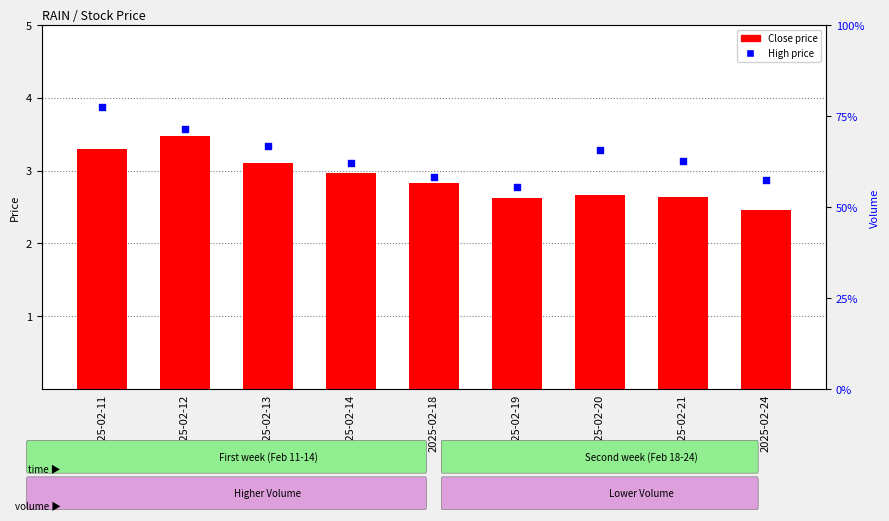

At how many categories does at least one series exceed 3?

6